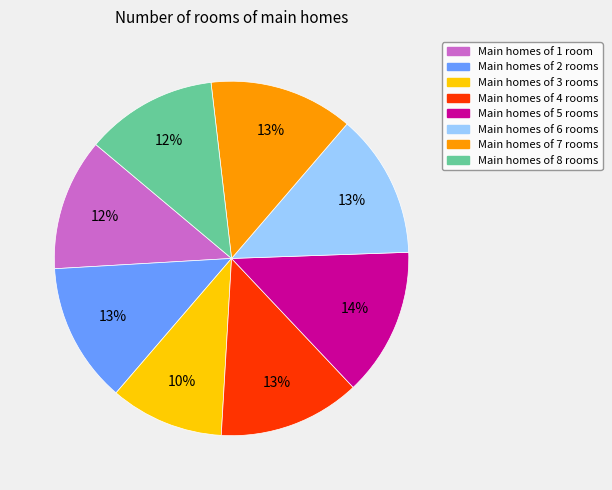

Count the number of slices in the pie.

8